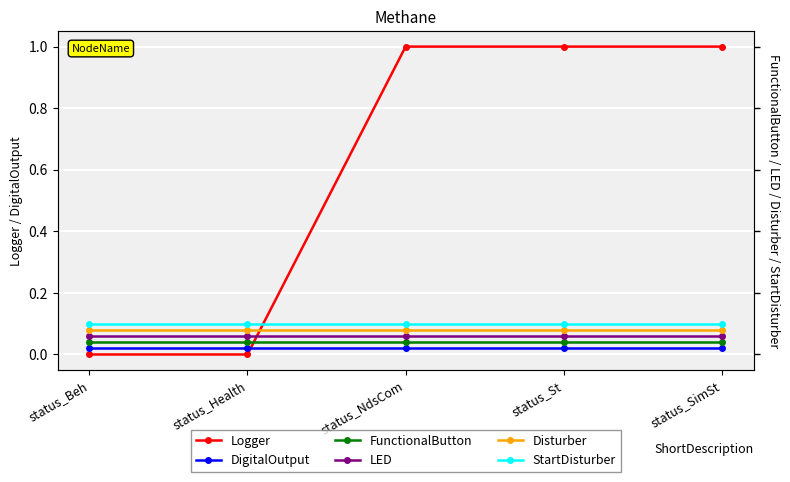

List the labels in order of StartDisturber value, smallest first.

status_Beh, status_Health, status_NdsCom, status_St, status_SimSt